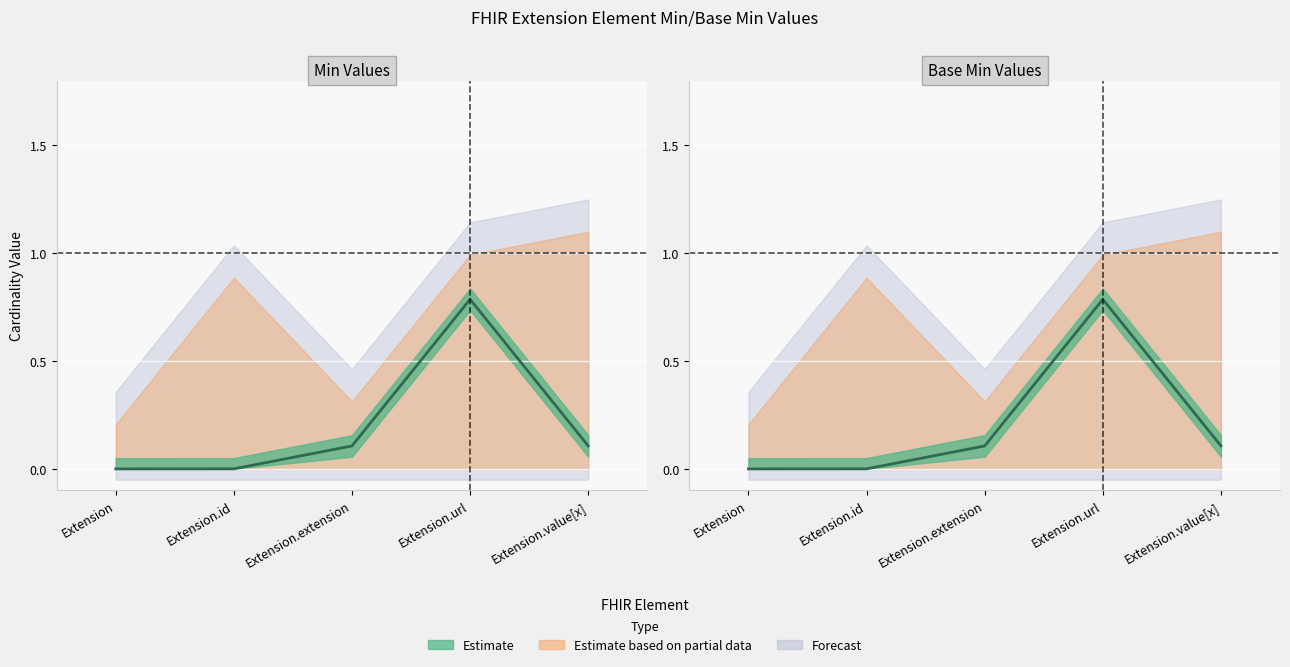

At which label does Min reach its minimum?

Extension